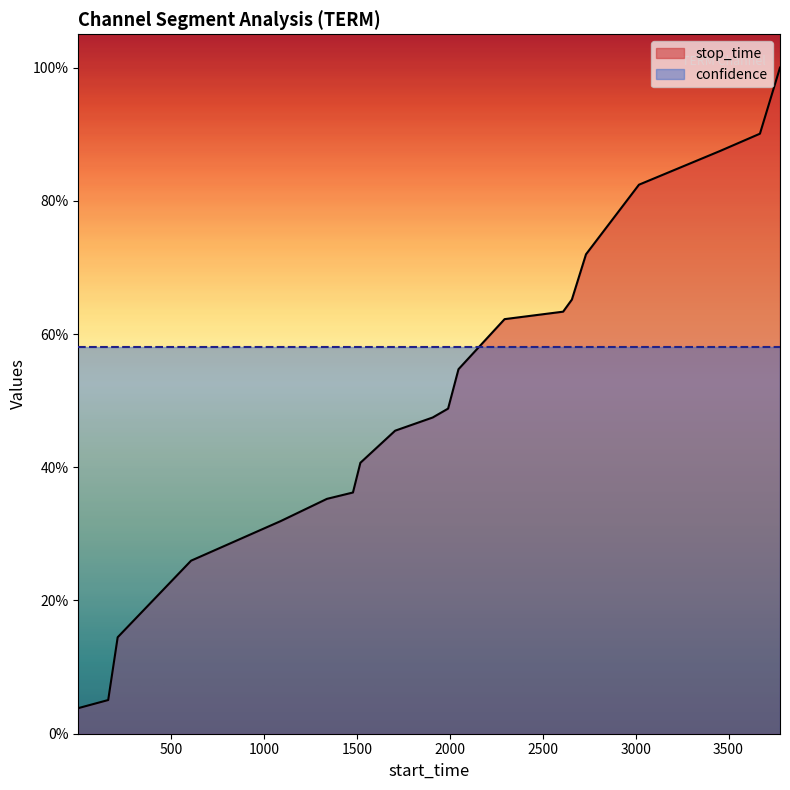

Reading left to right, extract all data points from this chart.

0.0	0.1	0.1	0.3	0.3	0.4	0.4	0.4	0.5	0.5	0.5	0.5	0.6	0.6	0.7	0.7	0.8	0.9	0.9	1.0